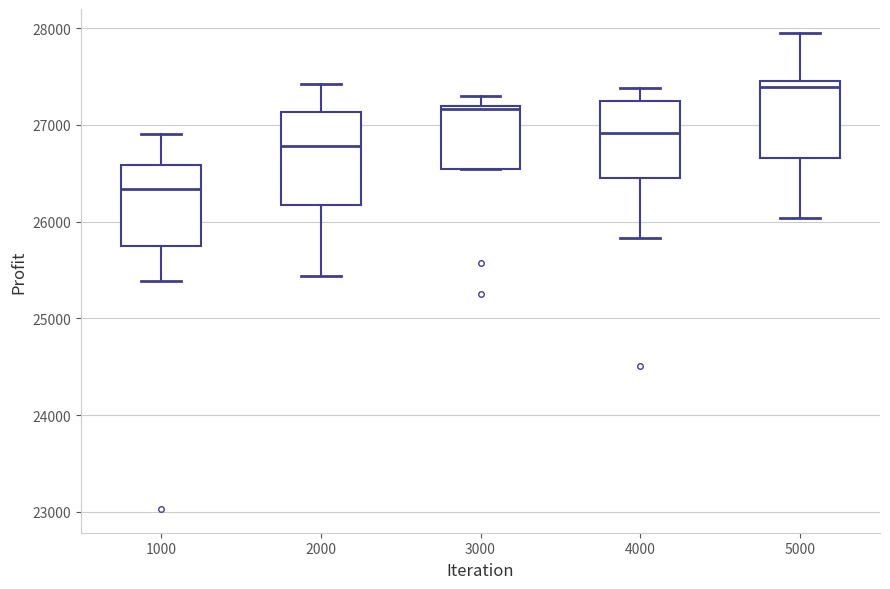

Which box is the tallest, from its lower edge to its upper edge?

2000